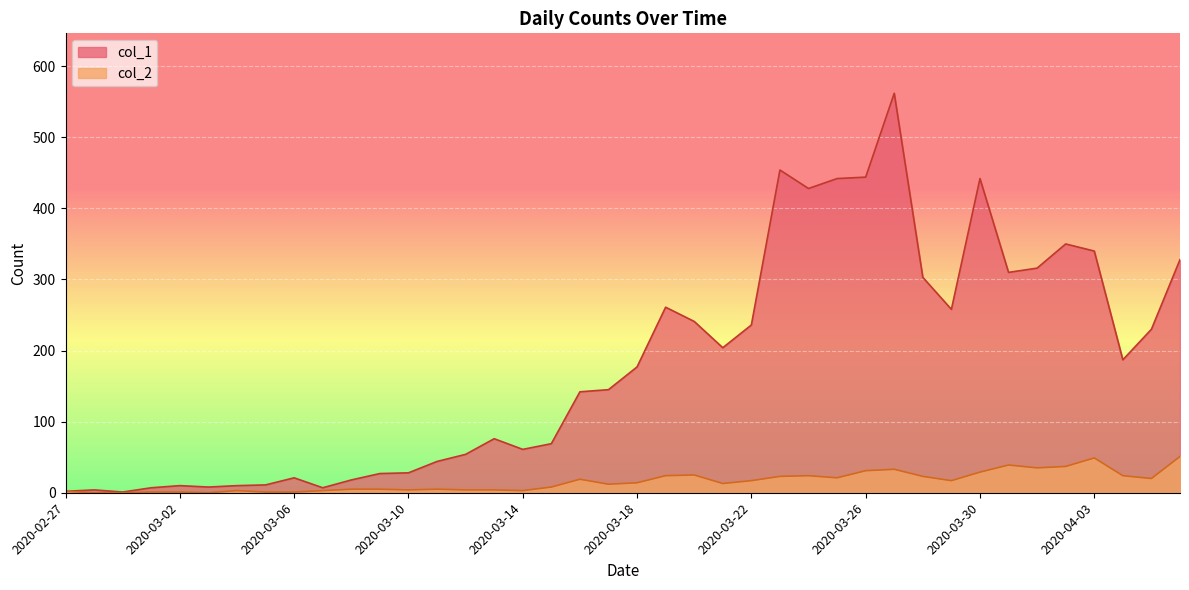

How many series are shown in this chart?

2